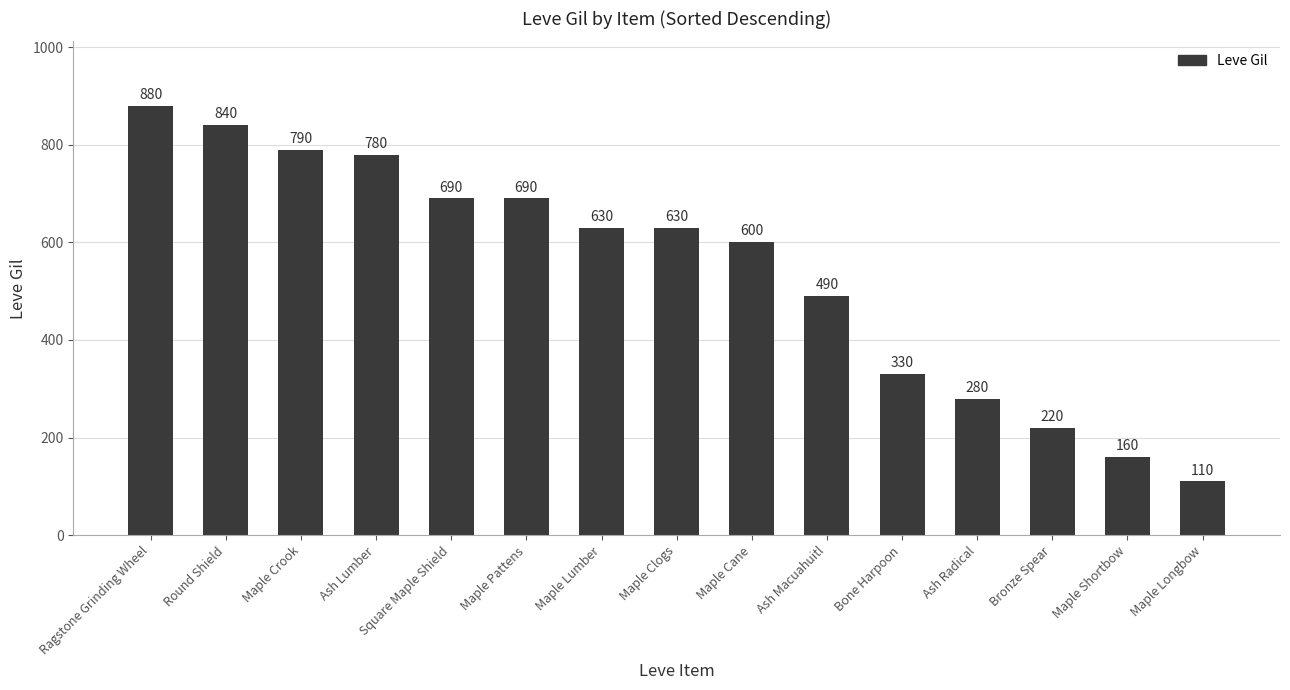

What is the value of the 13th bar from the left?

220